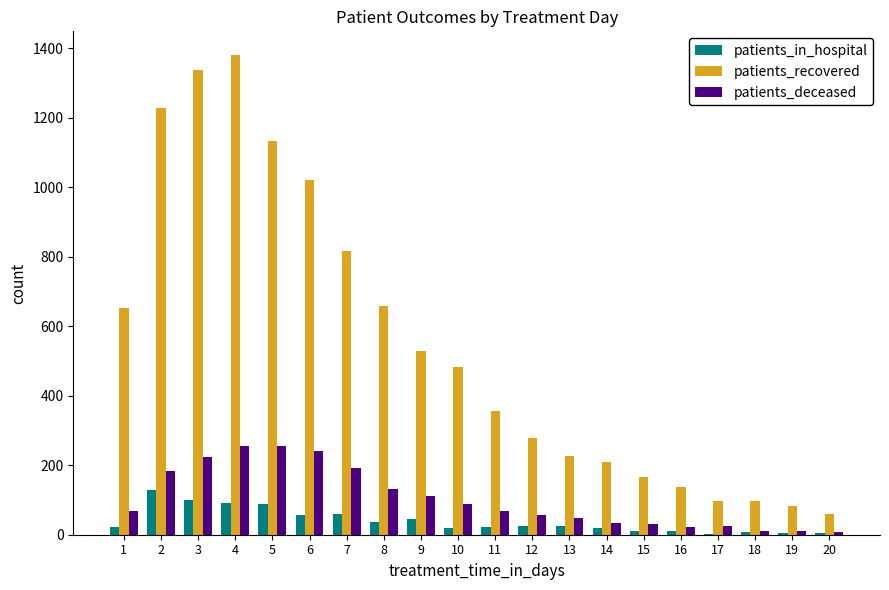

What is the maximum value shown in the chart?

1379